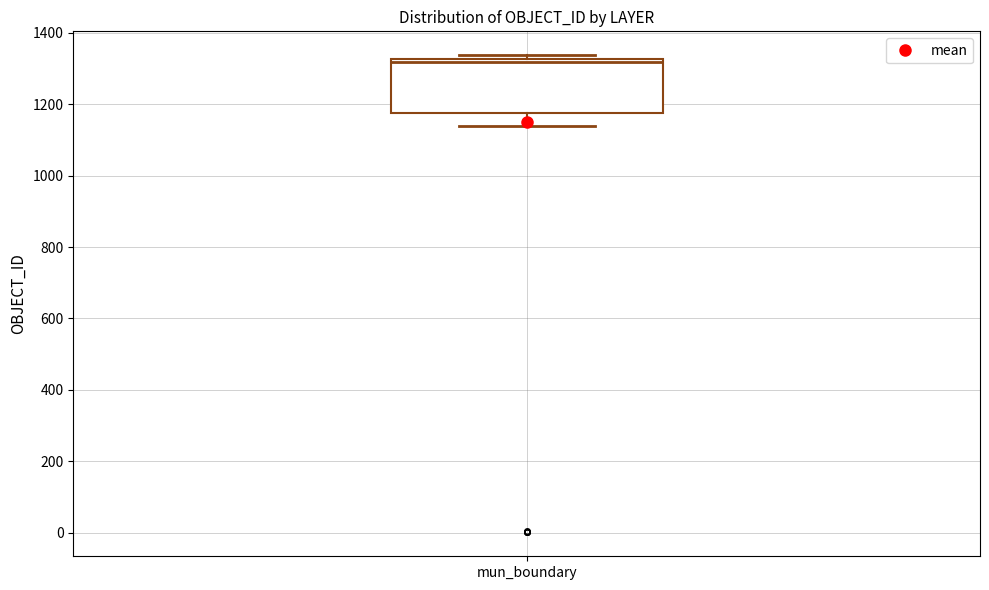

Where is the upper edge of the box for mun_boundary on the y-axis? The values are not printed on the chart, so give them approximately, as read against the axis.

1320